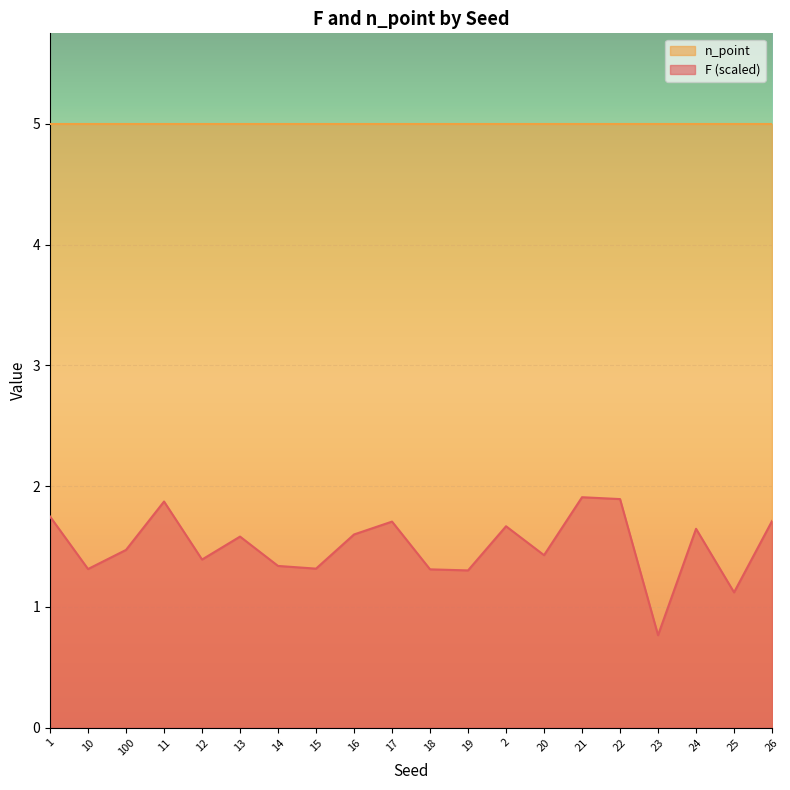

How many values are below 1?

1